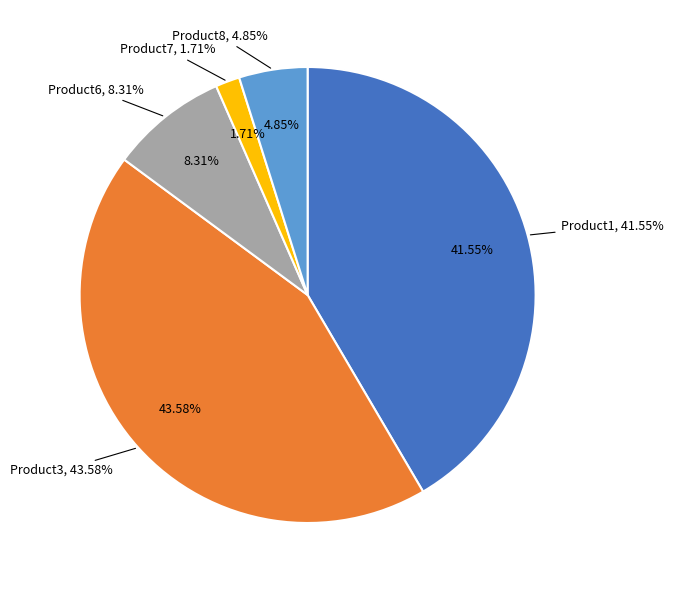

How many slices are in this pie chart?

5